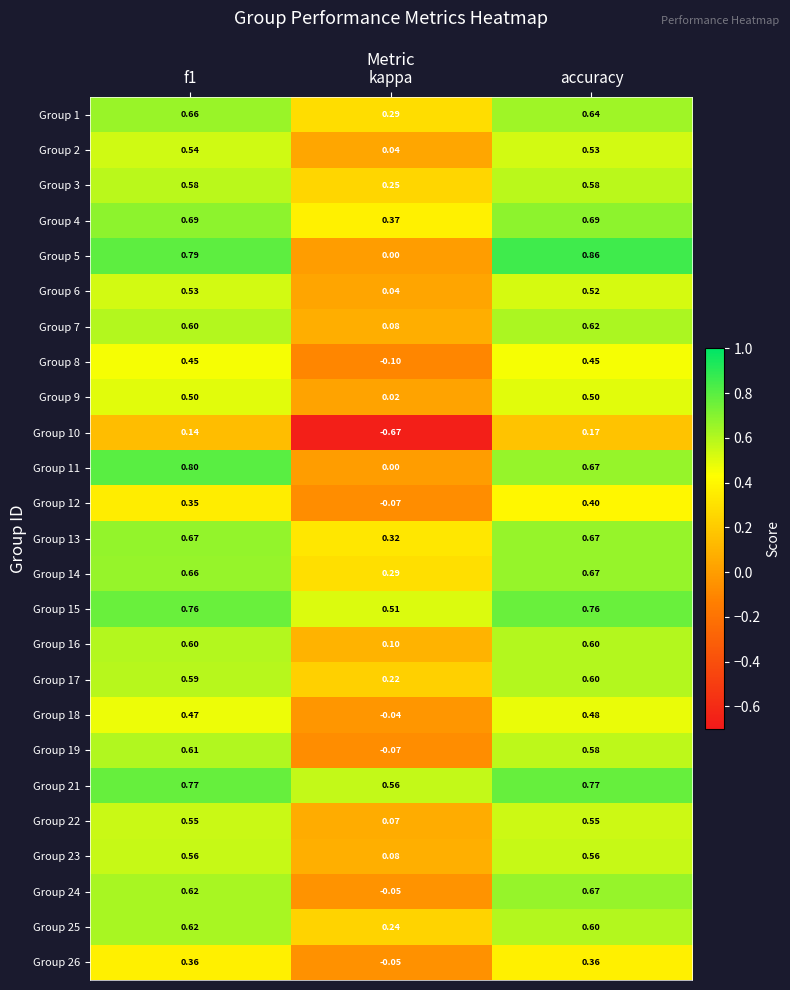

At which category does the chart reach its peak across all series?

accuracy